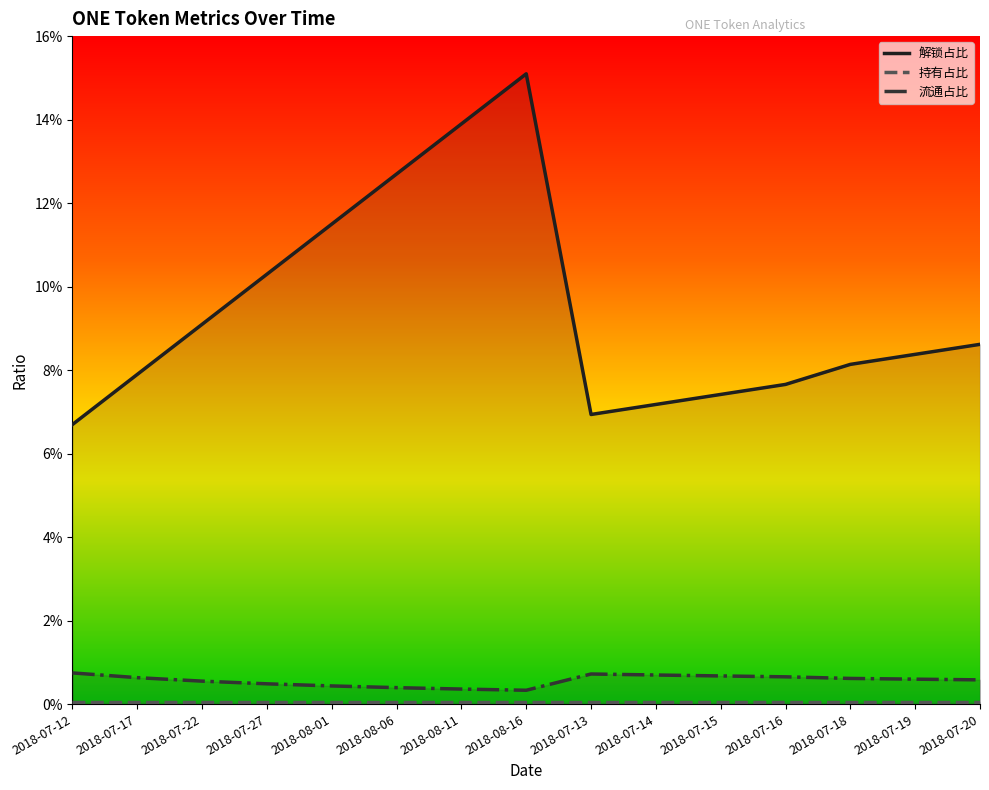

What is the difference between the highest and lowest values at 2018-07-27?

0.1